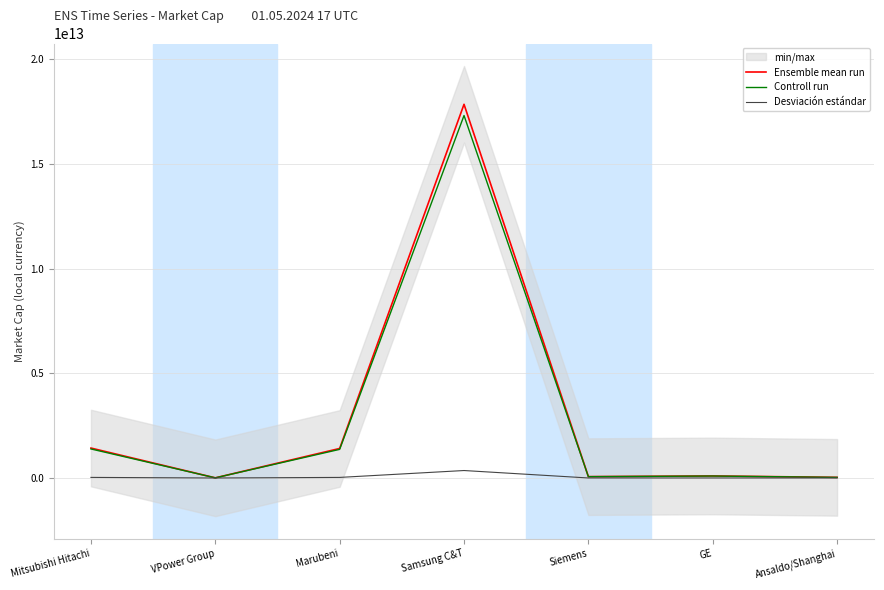

How many data points in Desviación estándar are less than 1950400000?

3